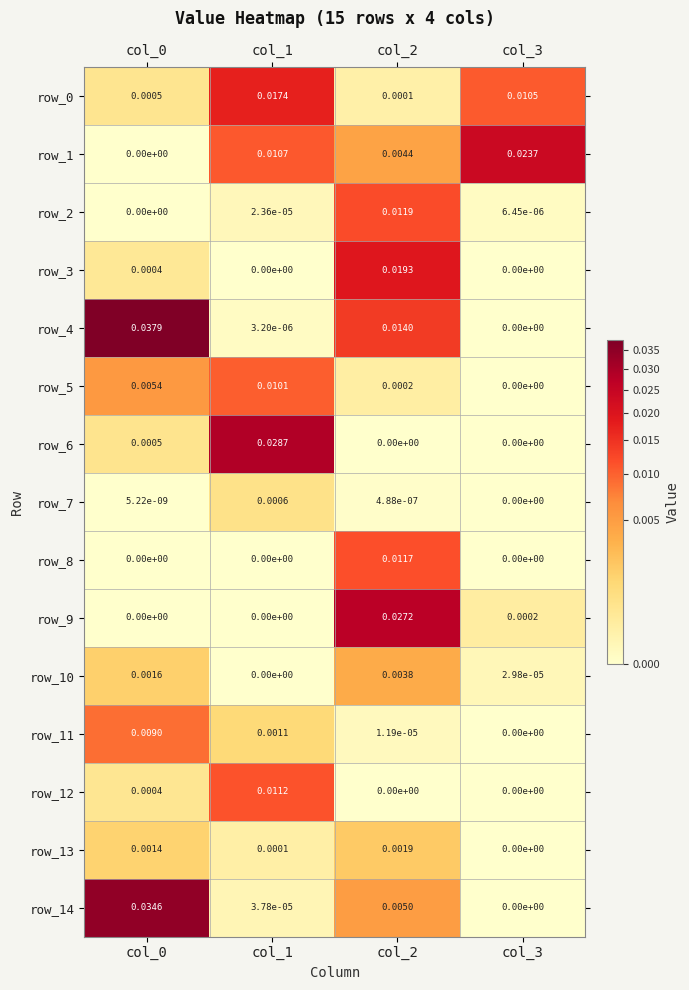

How many values in the row_3 series exceed 0?

2